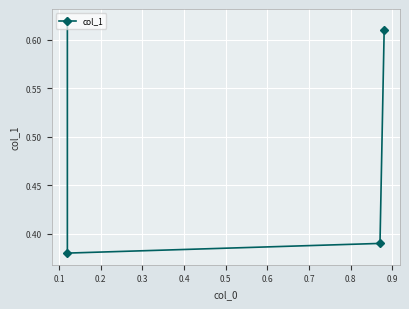

Count the number of categories in the chart.

4